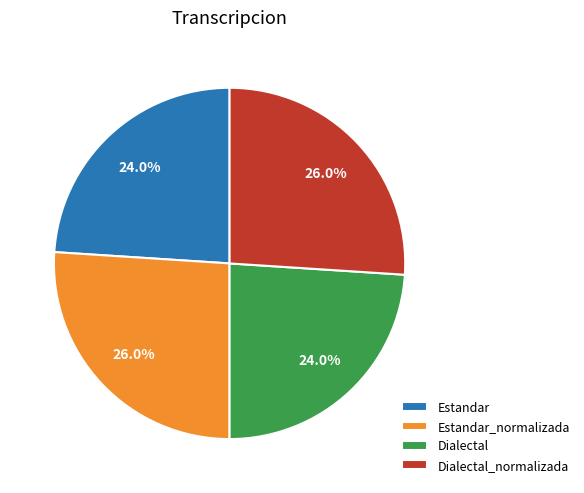

What percentage is NOT represented by Estandar_normalizada?

74.0%